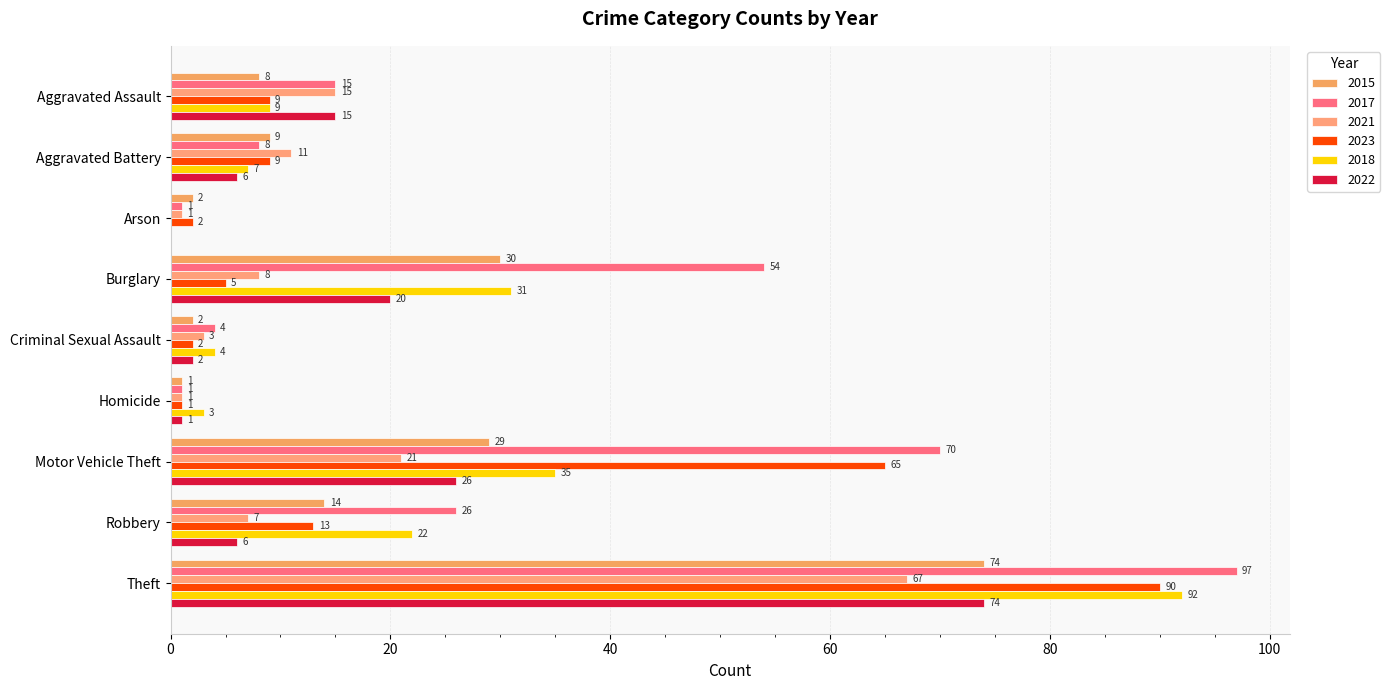

Is it true that 2018 equals 92 at Theft?

True